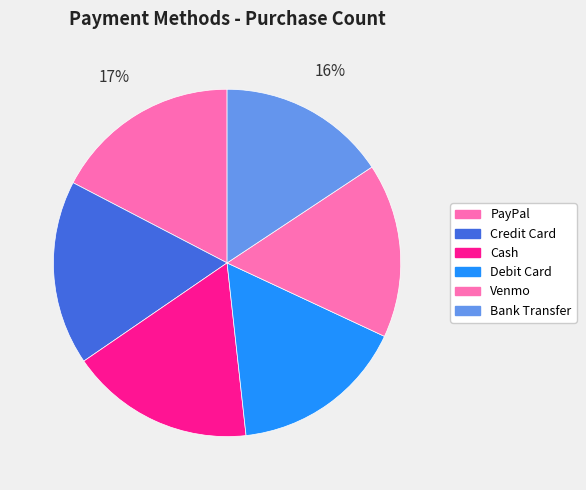

Count the number of slices in the pie.

6